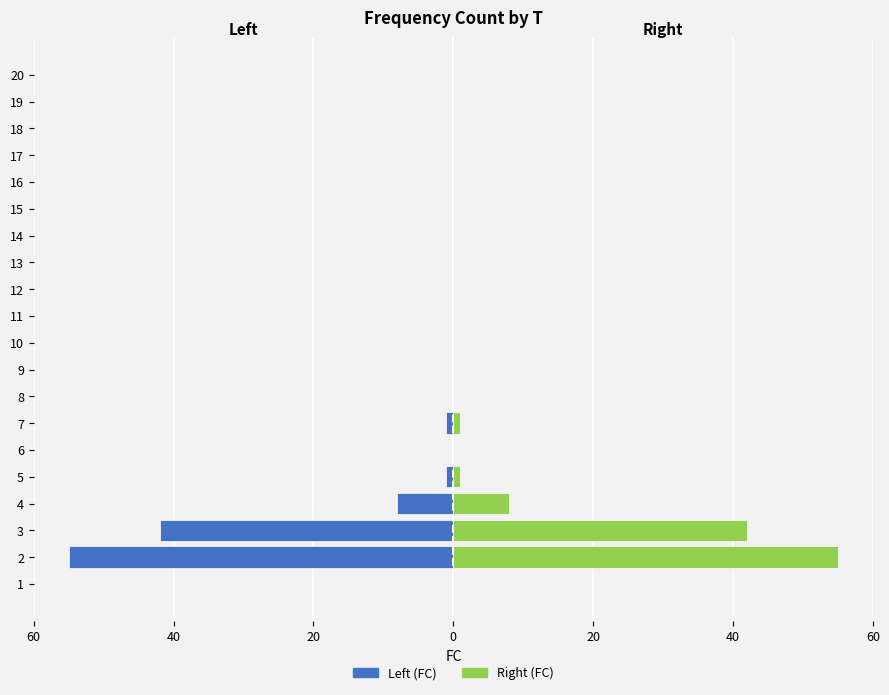

How many data points in Right (FC) are above 0?

5